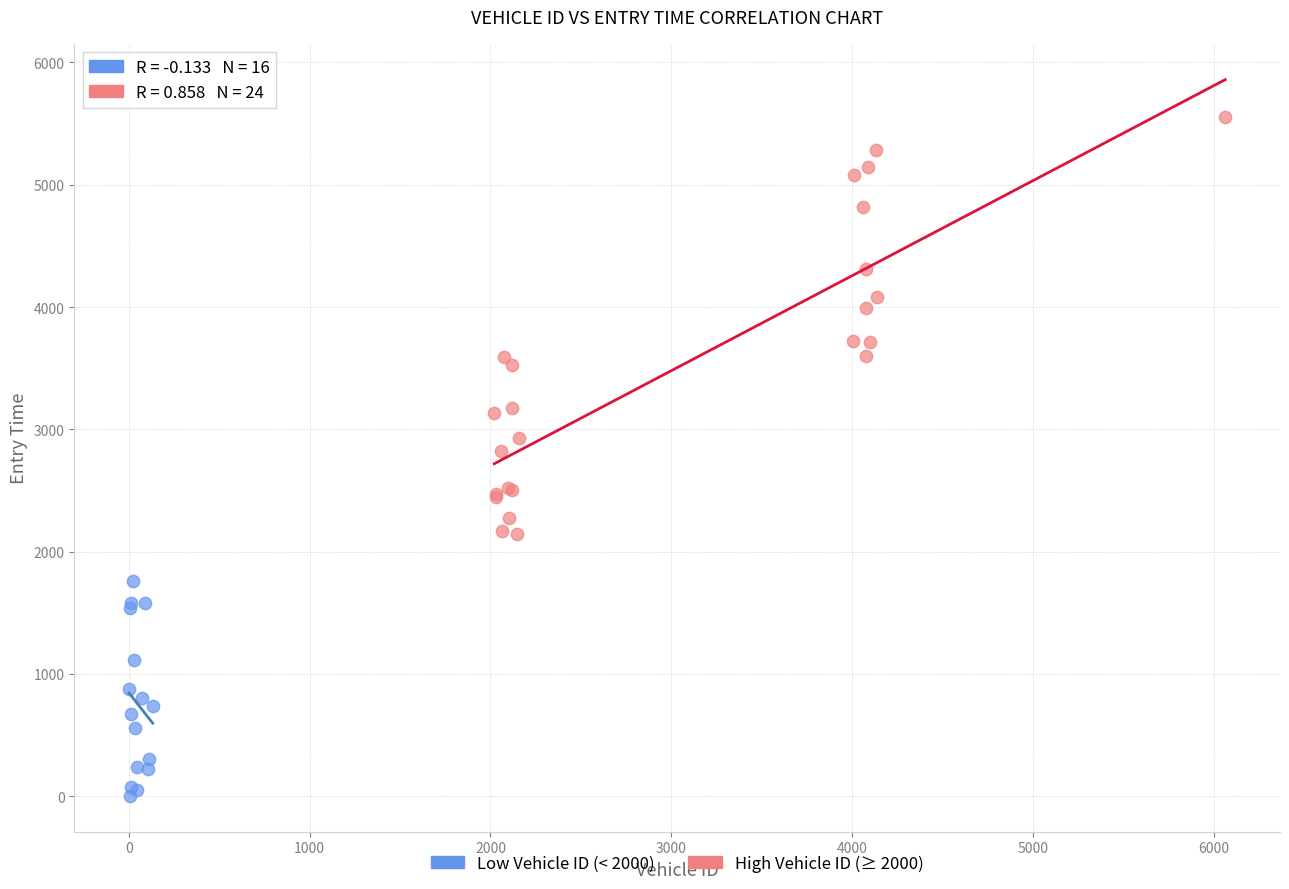

Which series reaches the minimum Y coordinate?

Low Vehicle ID (< 2000)